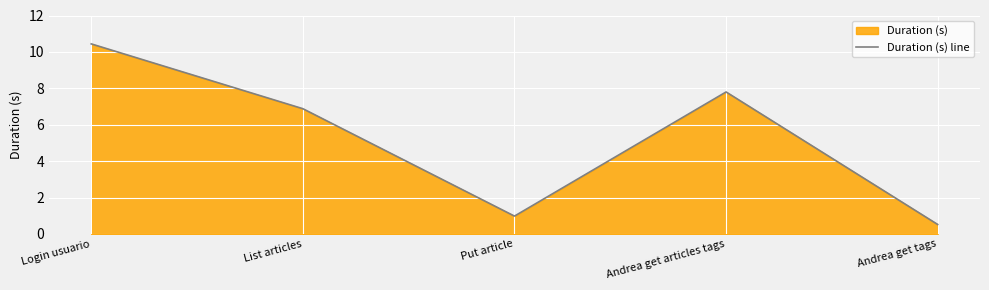

At which label is the value closest to 5?

List articles